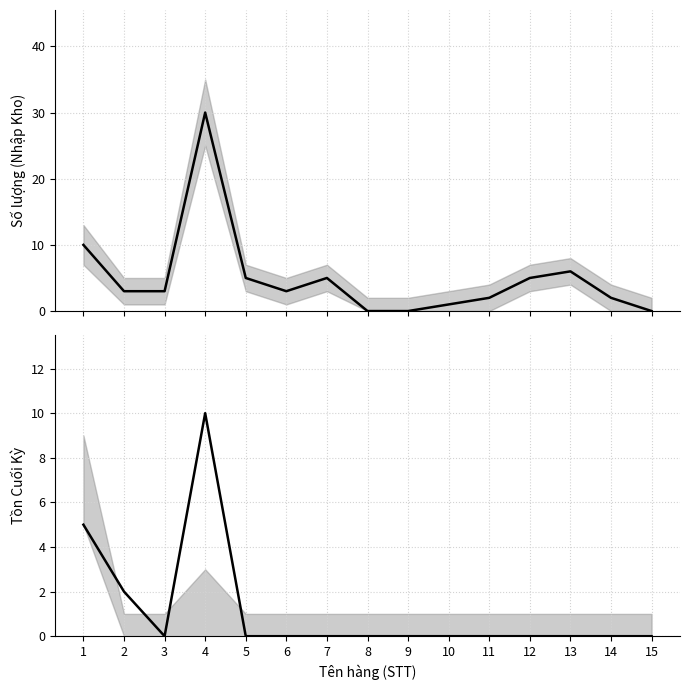

Is the value of Tồn Cuối Kỳ at 15 greater than the value of Nhập Kho at 6?

No